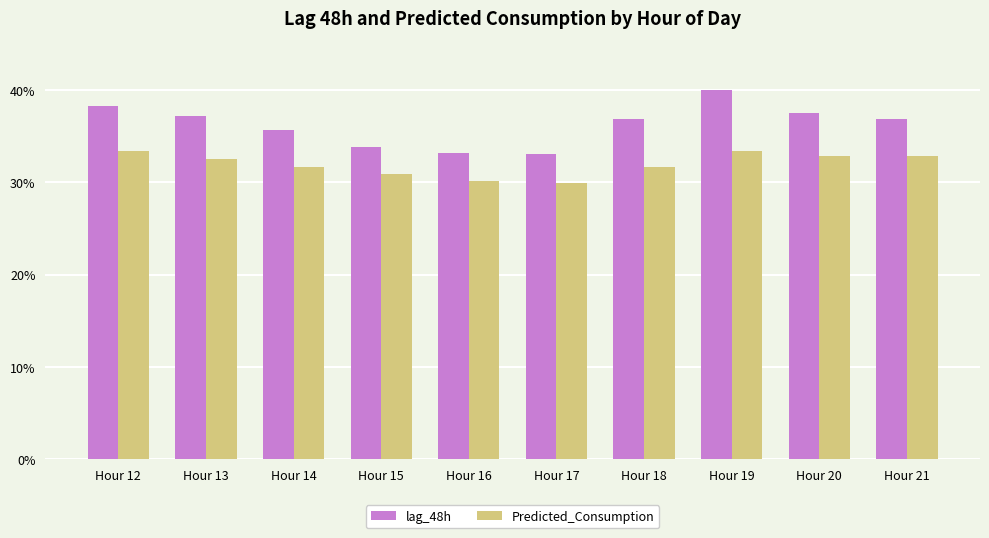

What is the total value across all series at Hour 14?

67.3